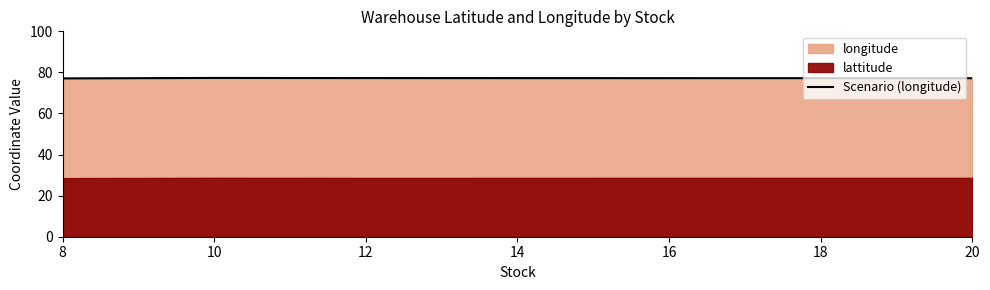

Reading left to right, extract all data points from this chart.

77.1	77.3	77.2	77.2